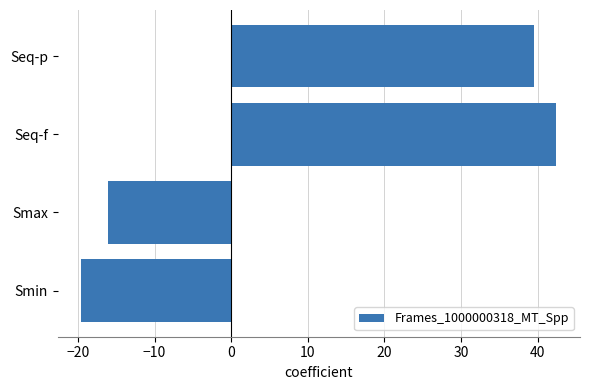

Is it true that the value at Seq-f is 67.3?

False